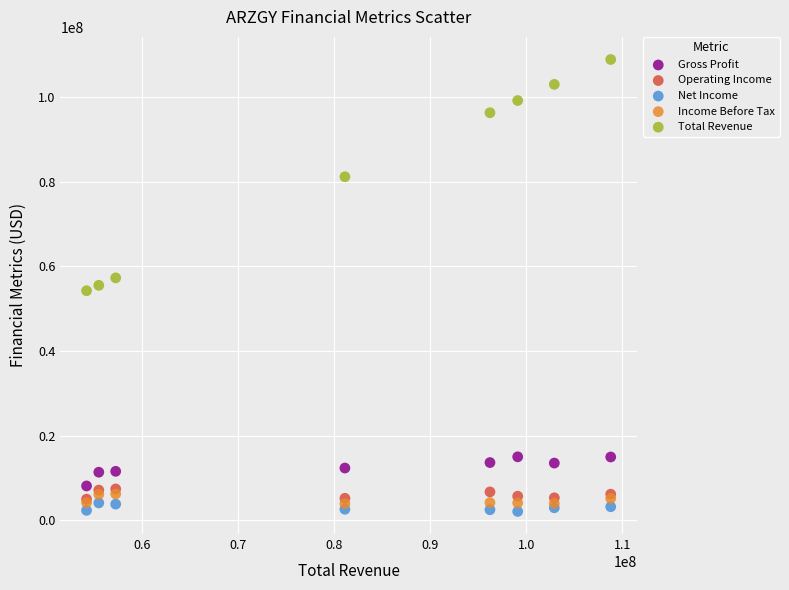

Which series contains the highest Y value?

Total Revenue